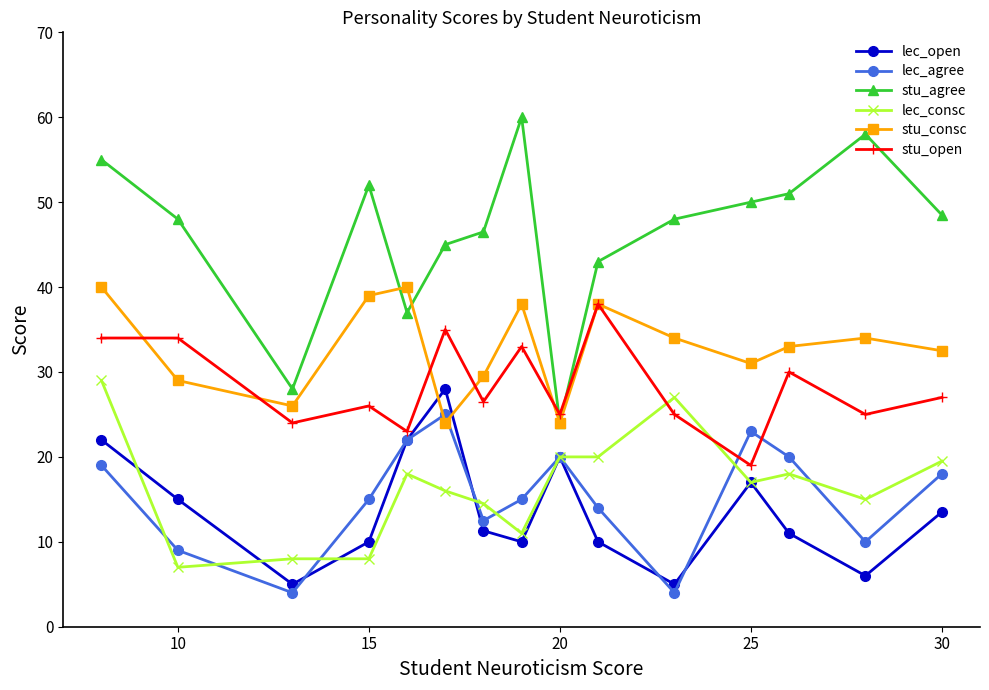

Count the number of data series in this chart.

6